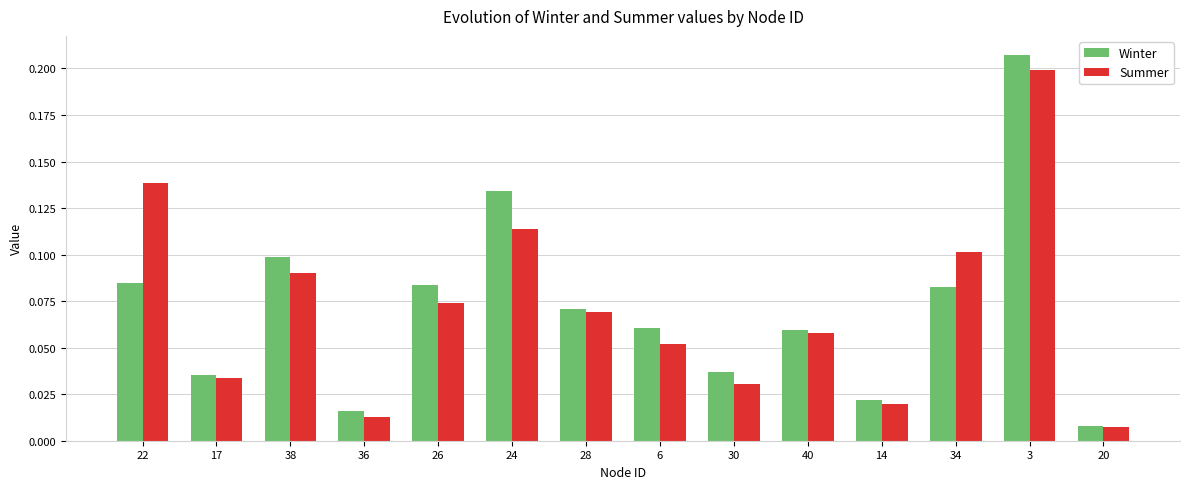

The value of Winter at 38 is 0.1. True or false?

True